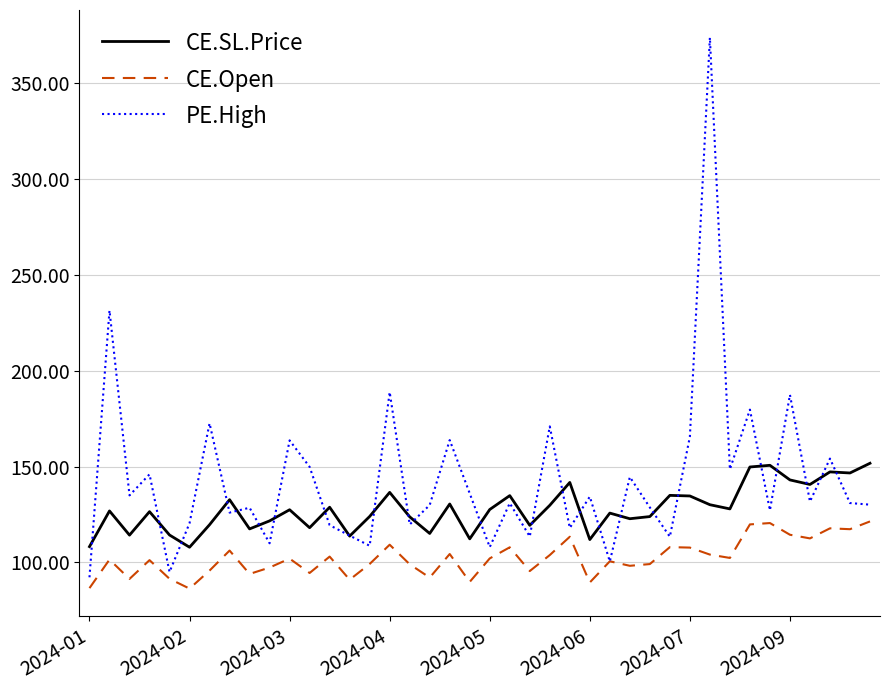

List the series in order of their peak value, highest first.

PE.High, CE.SL.Price, CE.Open